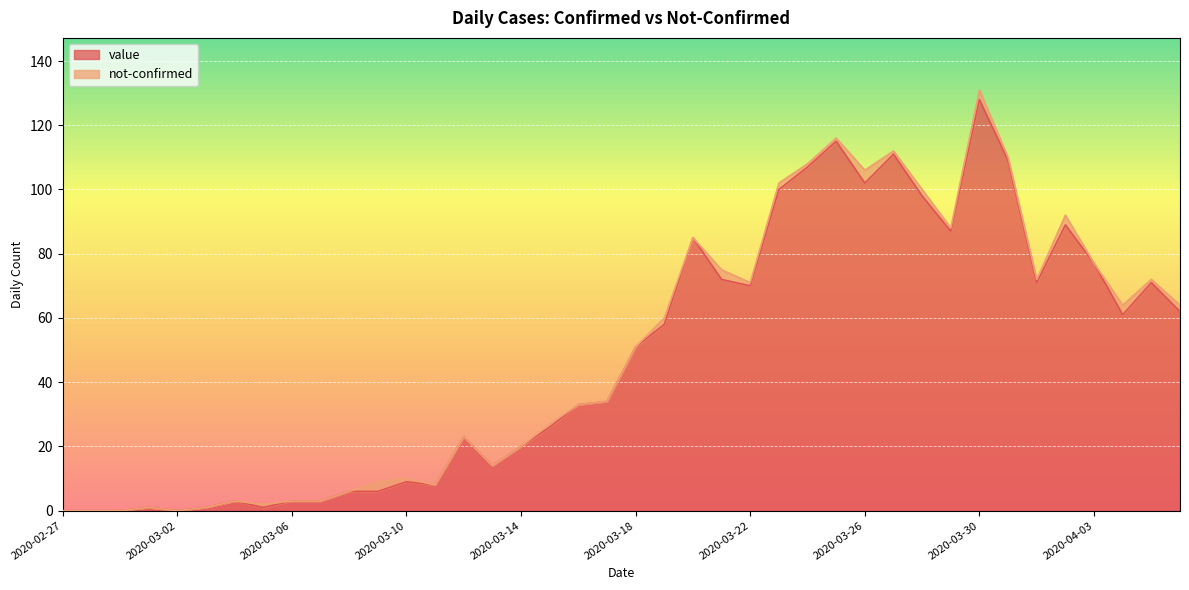

At which category does the chart reach its minimum across all series?

2020-02-27